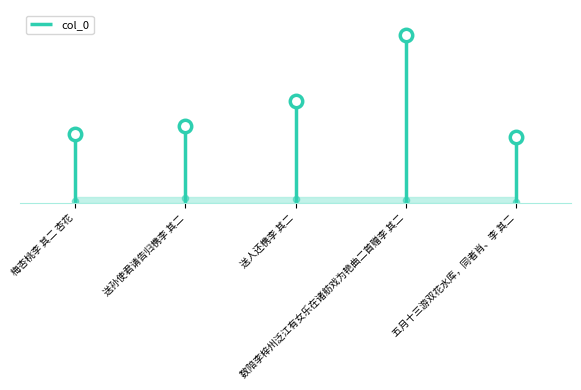

What is the change in value from 梅杏桃李 其二 杏花 to 数陪李梓州泛江有女乐在诸舫戏为艳曲二首赠李 其二?

+688961